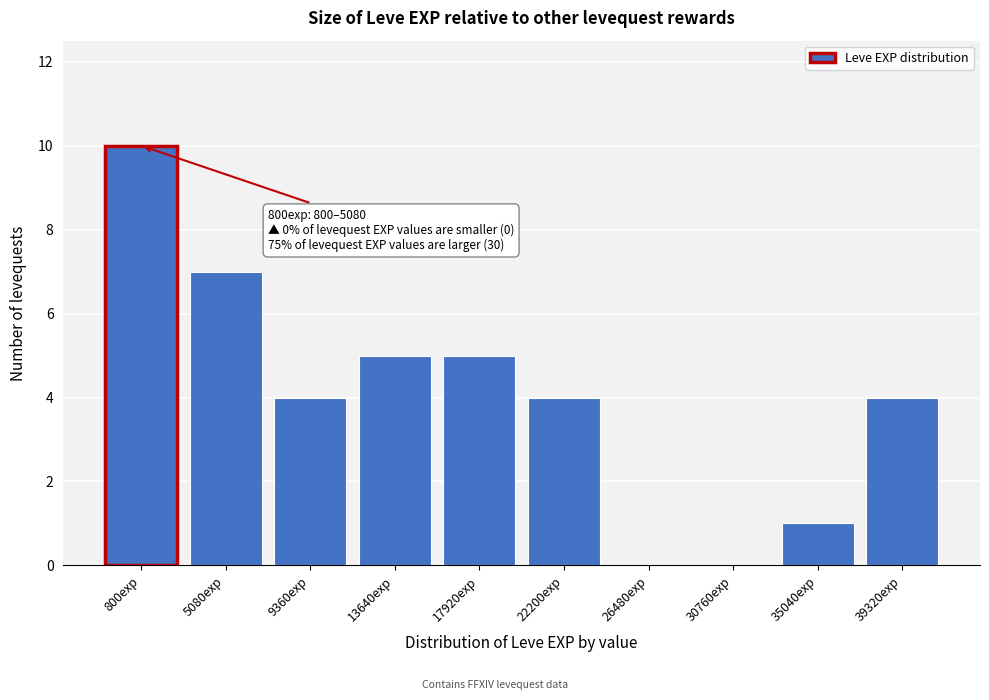

Reading right to left, list all the values displayed in this chart.

39320exp=4	35040exp=1	30760exp=0	26480exp=0	22200exp=4	17920exp=5	13640exp=5	9360exp=4	5080exp=7	800exp=10